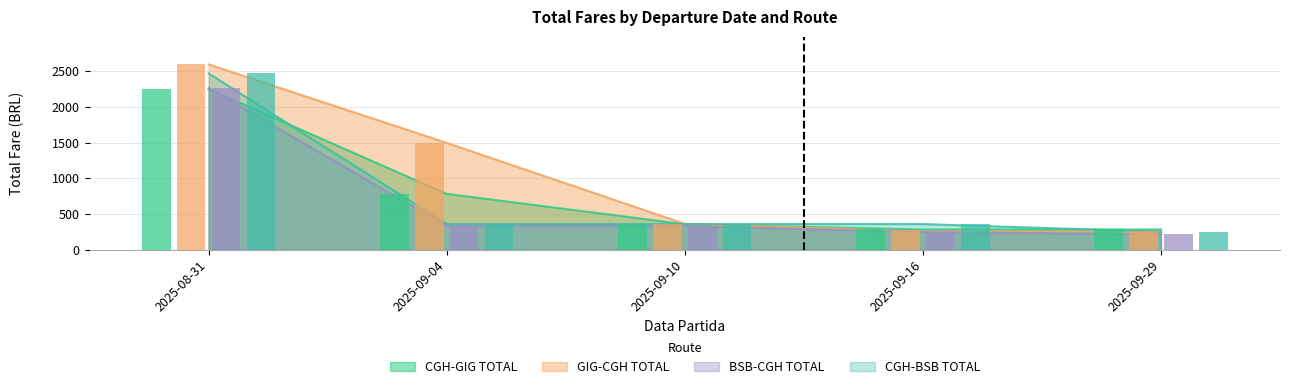

What is the minimum value for GIG-CGH TOTAL?

254.6